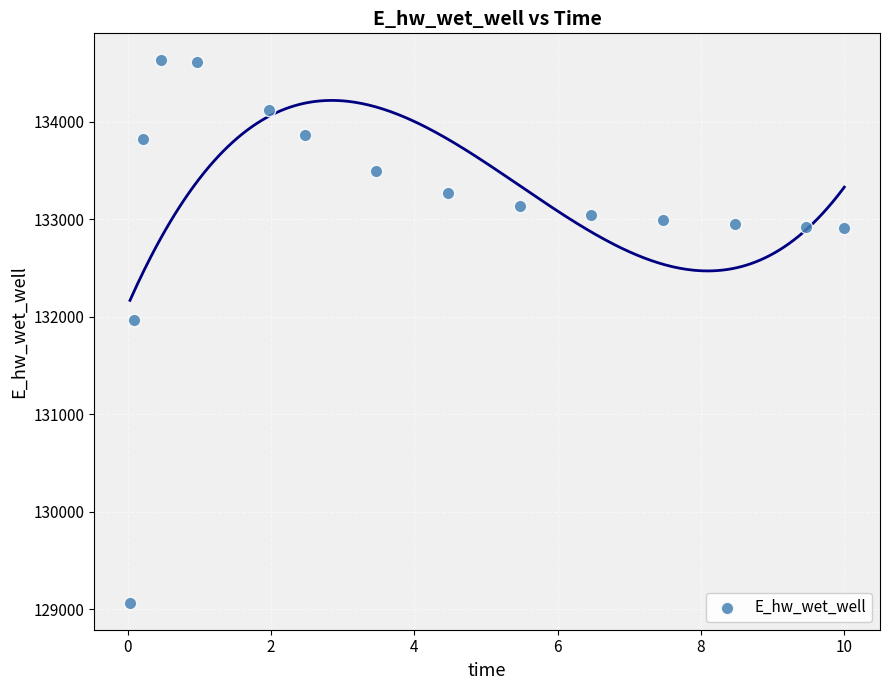

What is the range of Y values (max minus min)?

5557.7